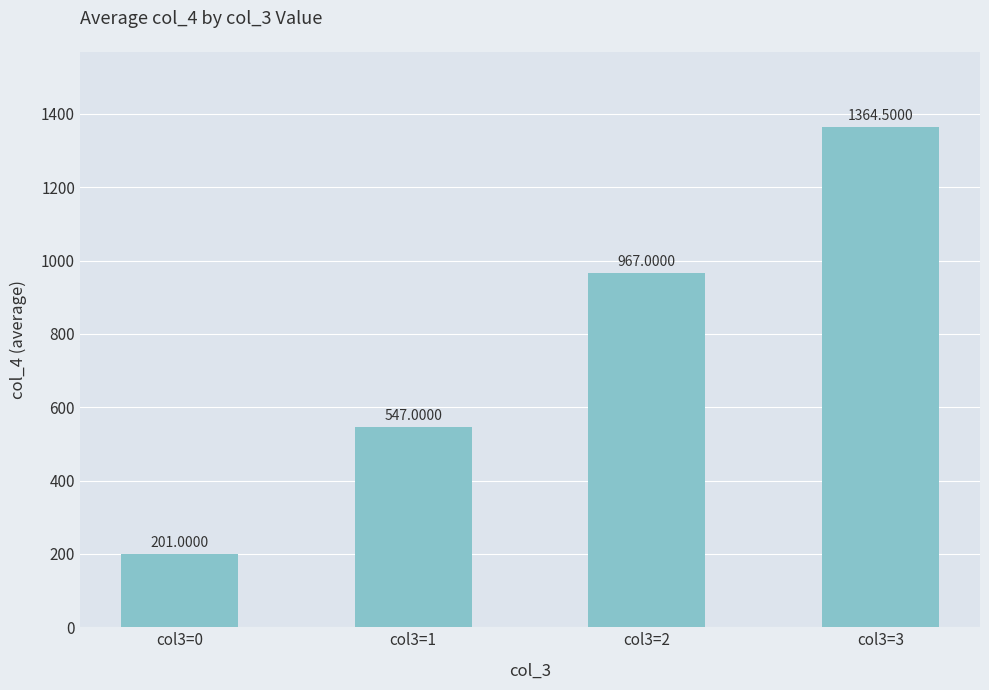

True or false: the data shows 316.9 at col3=2.

False